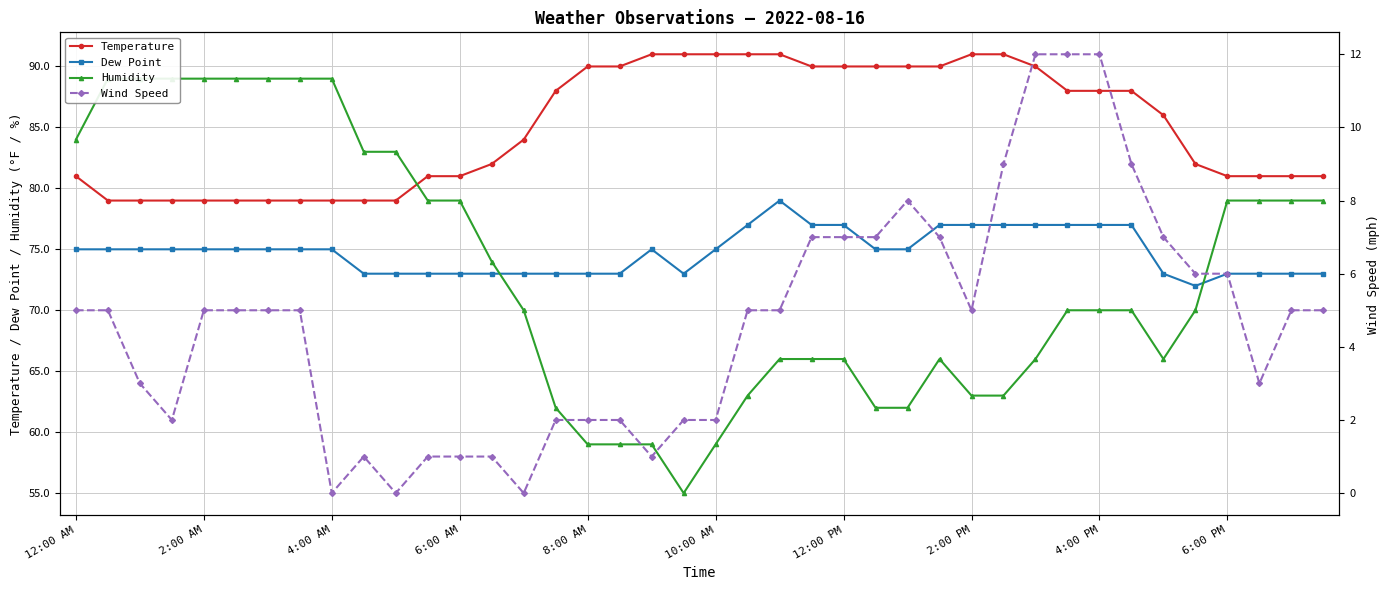

Where is Temperature nearest to the value 85?

14